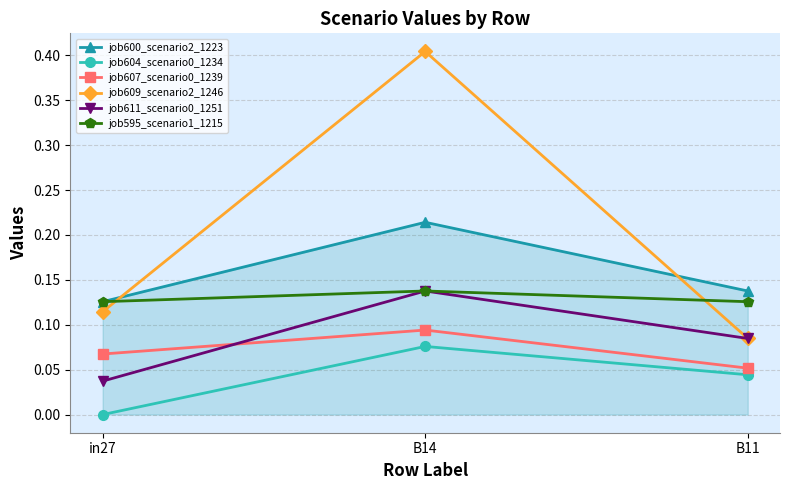

Rank the categories by job600_scenario2_1223 value from lowest to highest.

in27, B11, B14